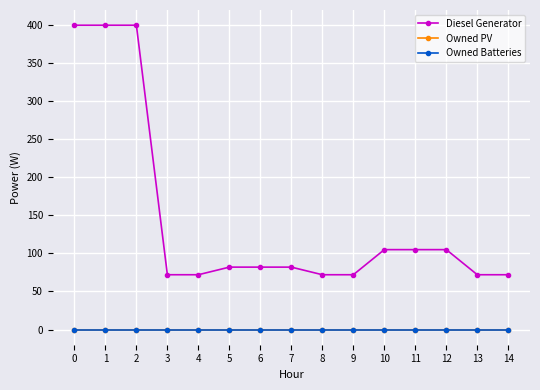

What is the lowest value of the Diesel Generator series?

72